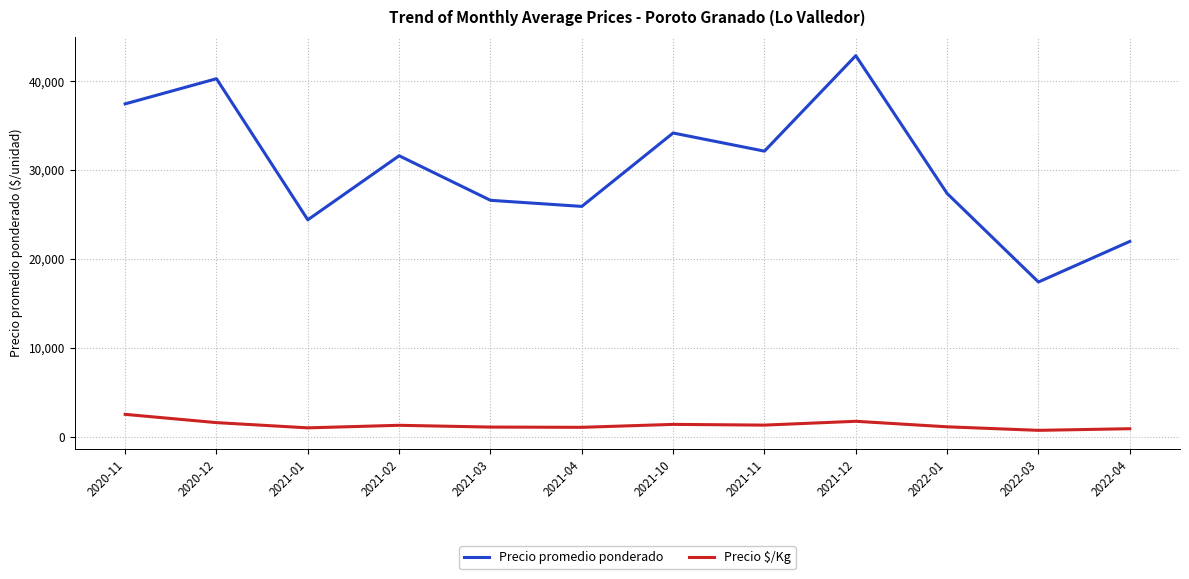

What is the difference between the maximum and minimum values in the Precio promedio ponderado series?

25480